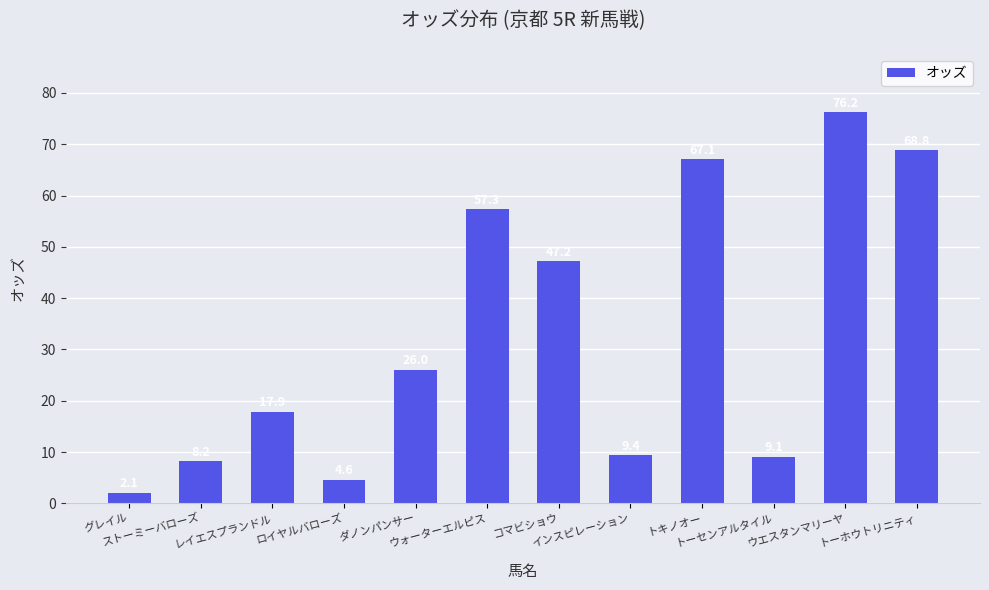

Which label corresponds to the smallest value in the chart?

グレイル